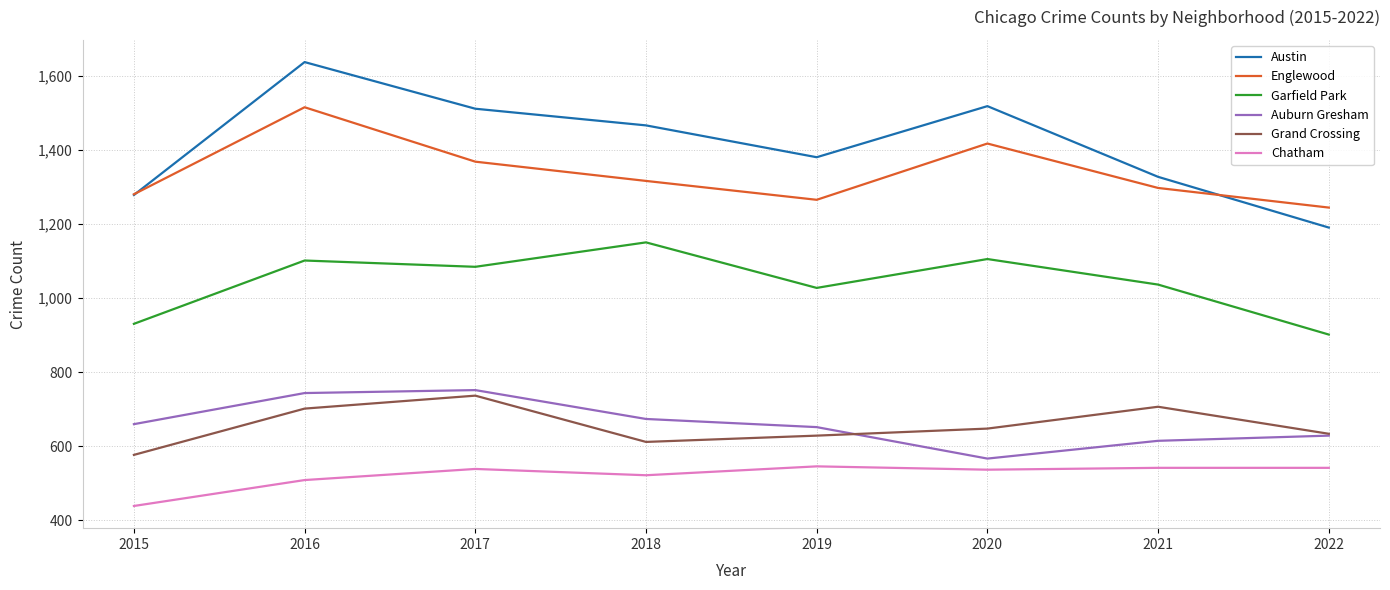

Where is Garfield Park nearest to the value 1026?

2019